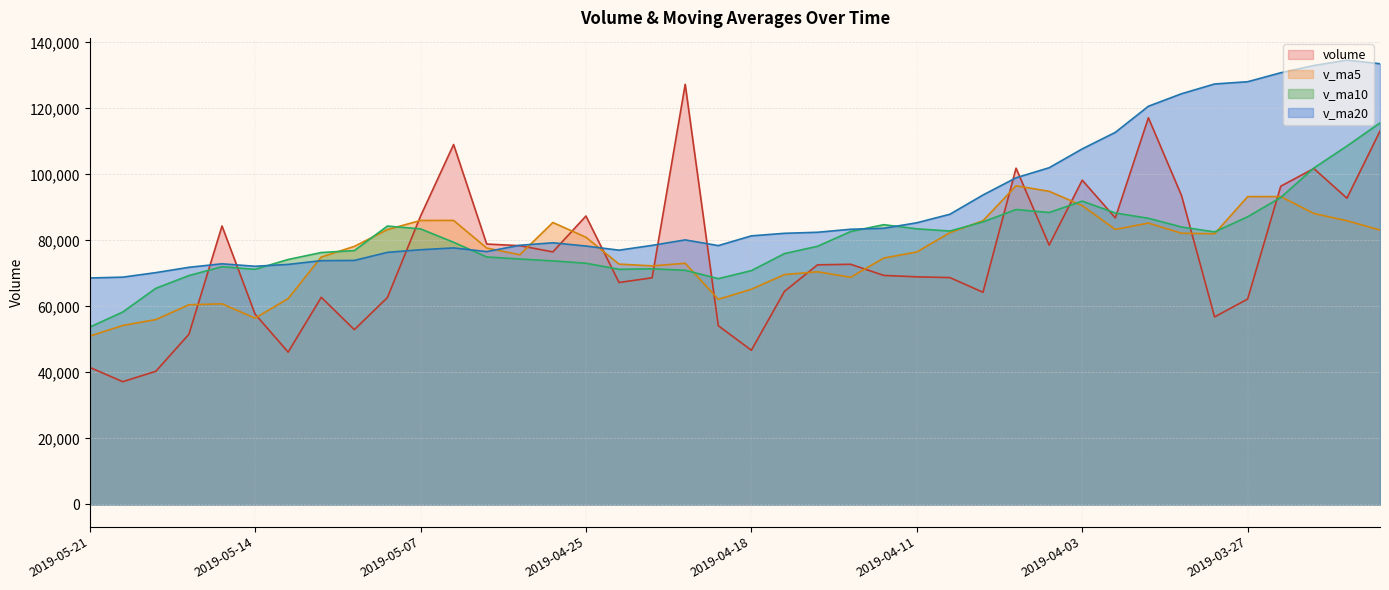

At which category does v_ma20 reach its first local valley?

2019-05-14